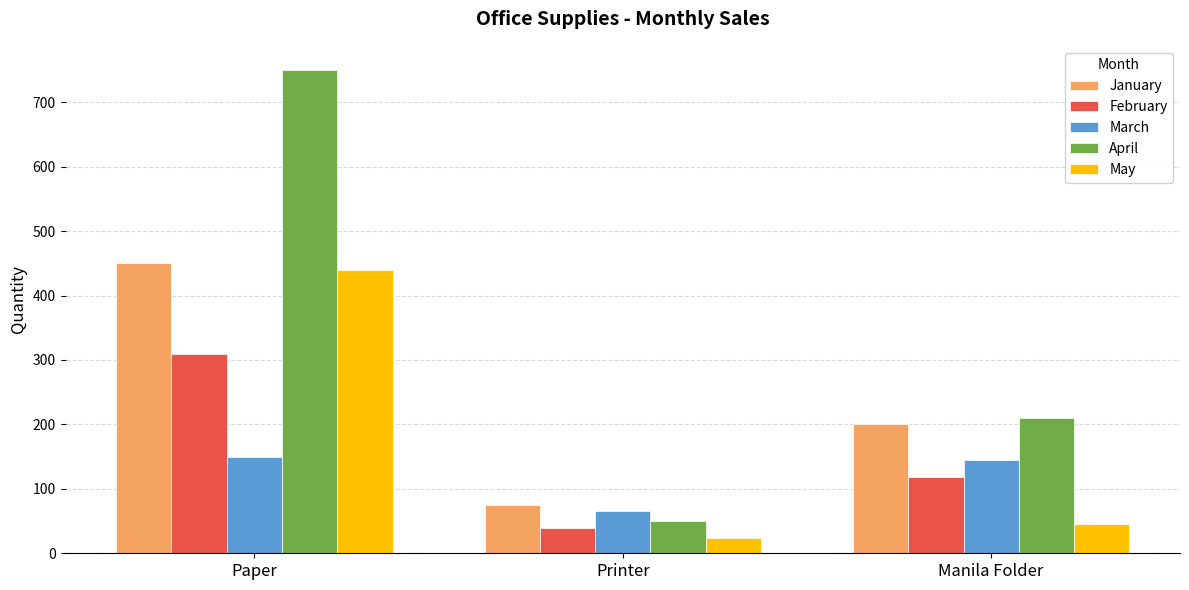

What is the label of the 3rd bar from the right?

Paper